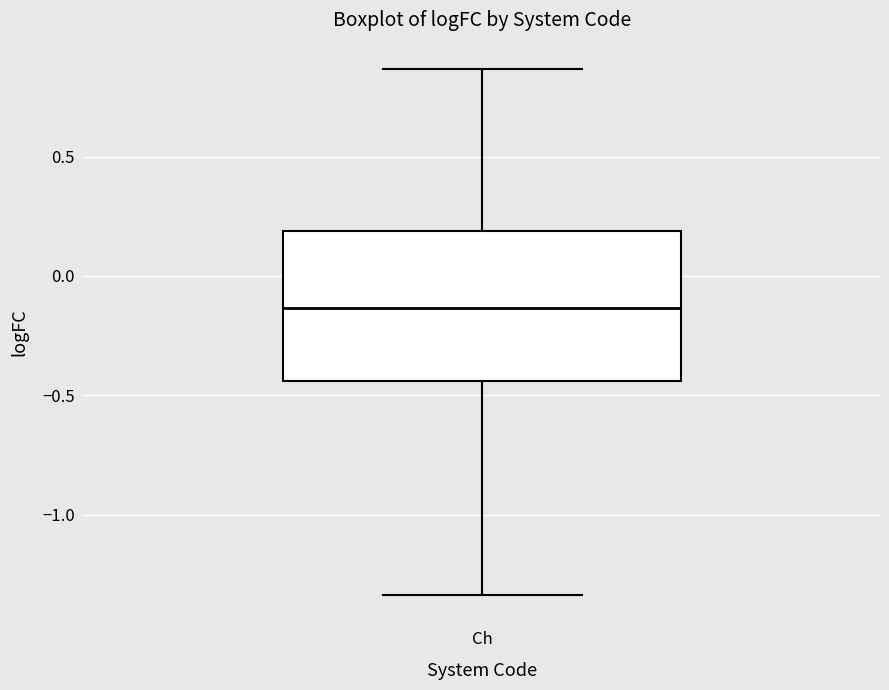

Read this box plot against the y-axis: the position of the median line, the range covered by the box, and the ends of both whiskers. The values are not printed on the chart, so give them approximately, as read against the axis.

median -0.15, box -0.45 to 0.20, whiskers -1.35 to 0.85